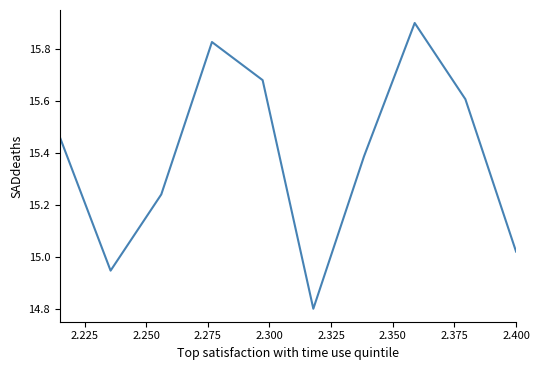

What is the greatest value displayed?

15.9